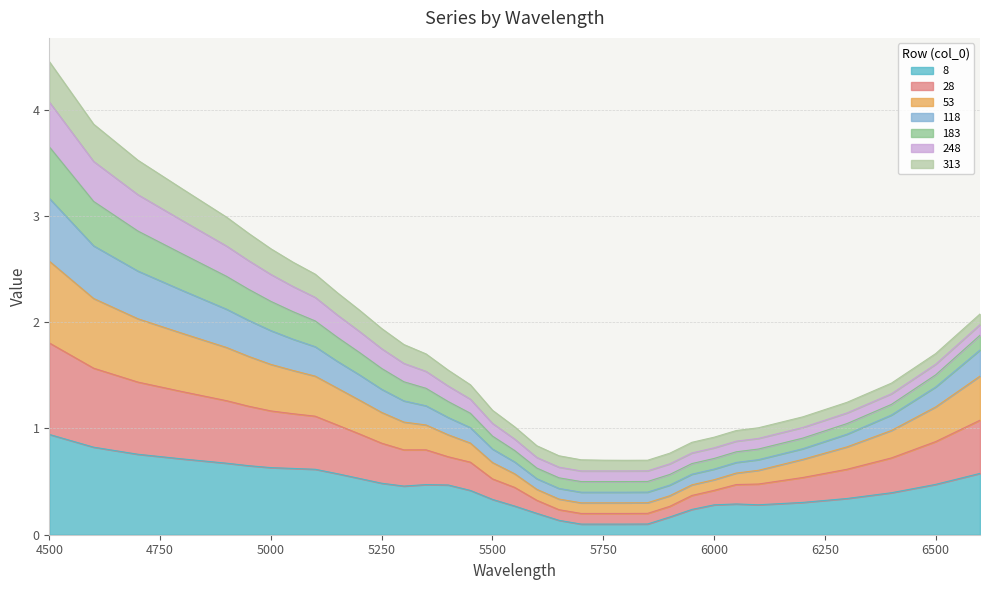

What are all the series names shown in the legend?

8, 28, 53, 118, 183, 248, 313